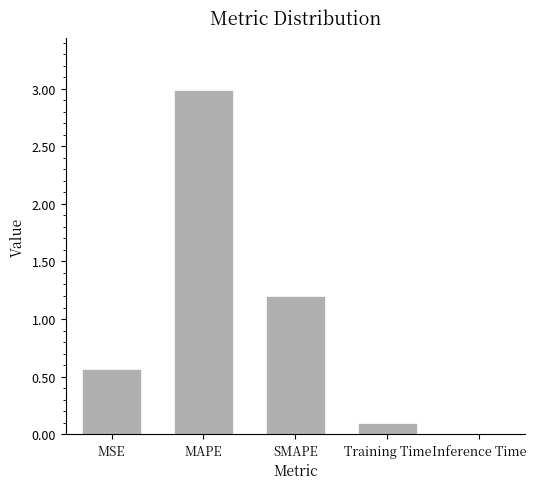

How many categories are shown in the chart?

5